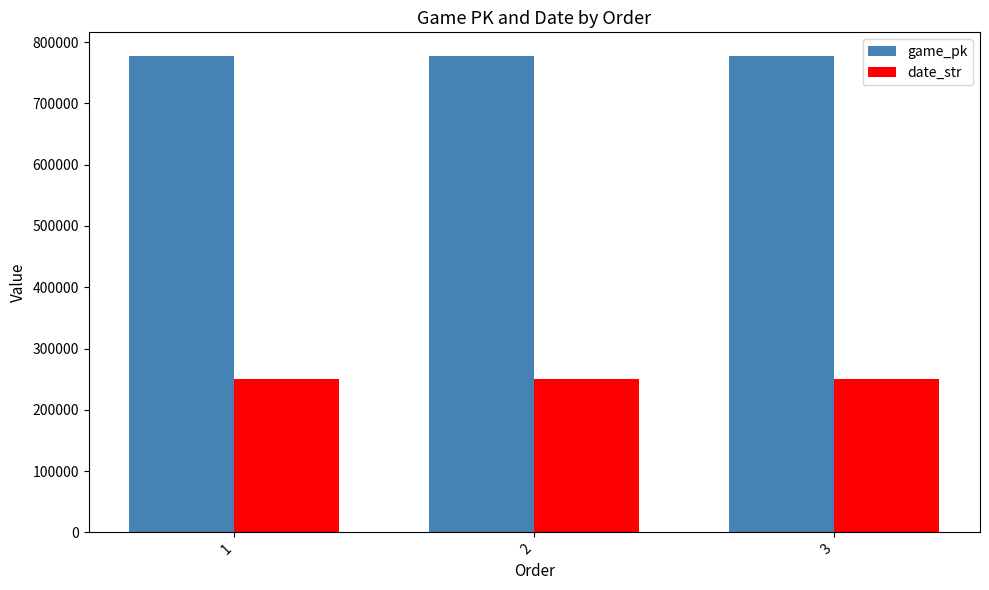

What is the highest value of the game_pk series?

777216